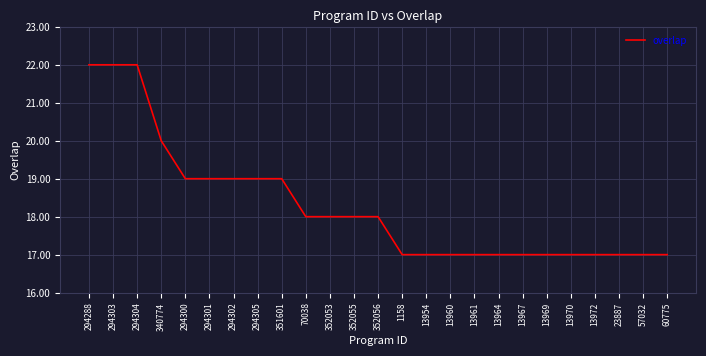

What position from the left is 13954?

15